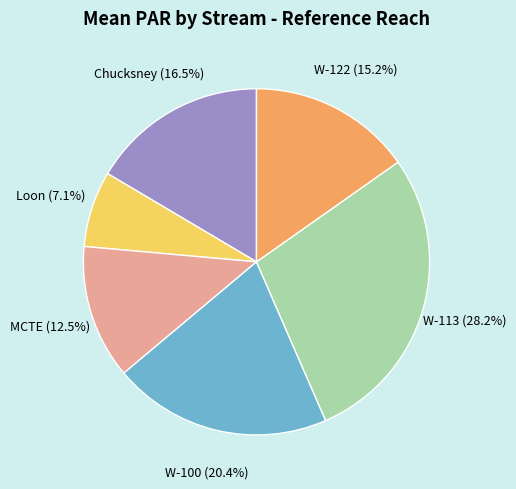

Is there any slice that represents more than half of the pie?

No